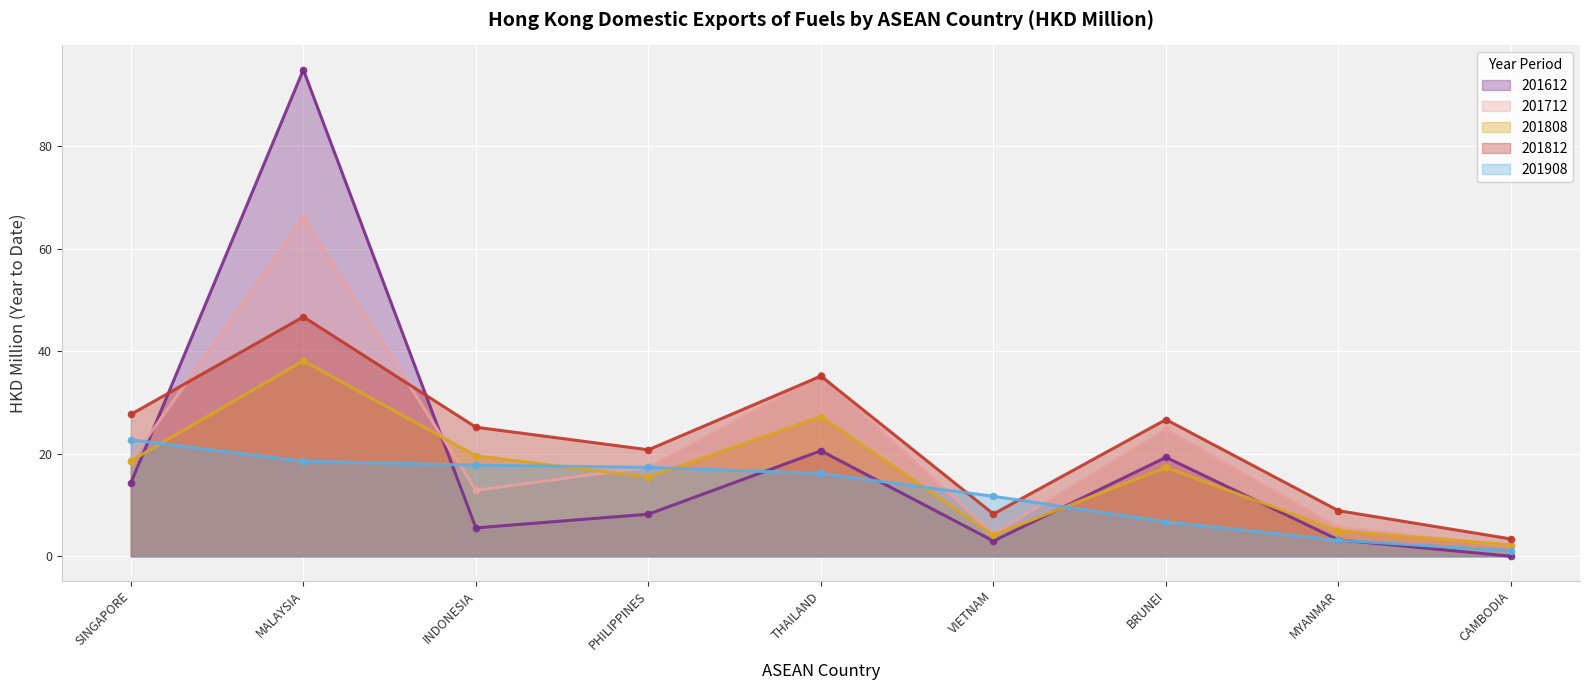

What are all the series names shown in the legend?

201612, 201712, 201808, 201812, 201908